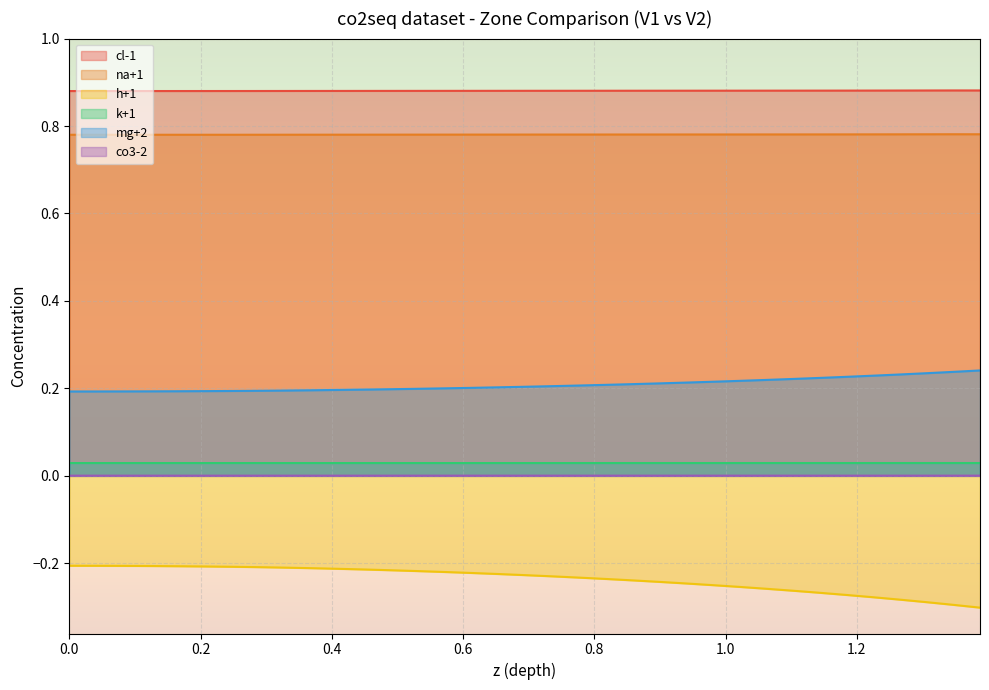

Rank the series at 0.571429 from lowest to highest value.

h+1, co3-2, k+1, mg+2, na+1, cl-1